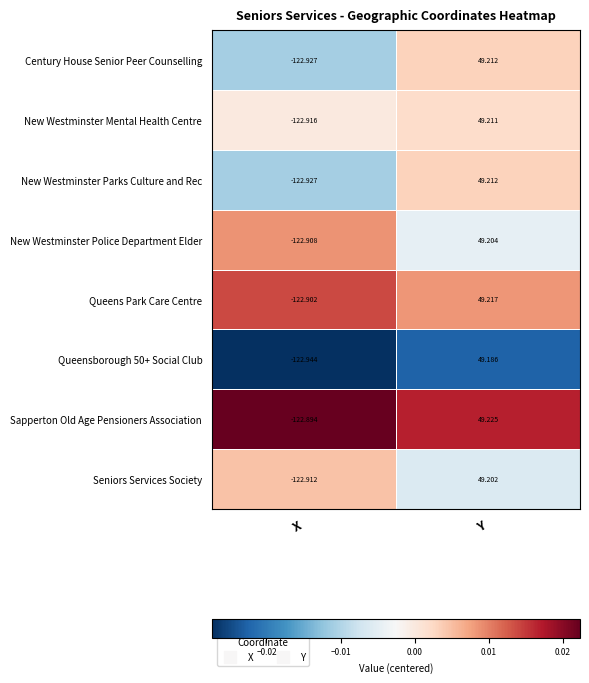

At how many categories does at least one series exceed 0?

1